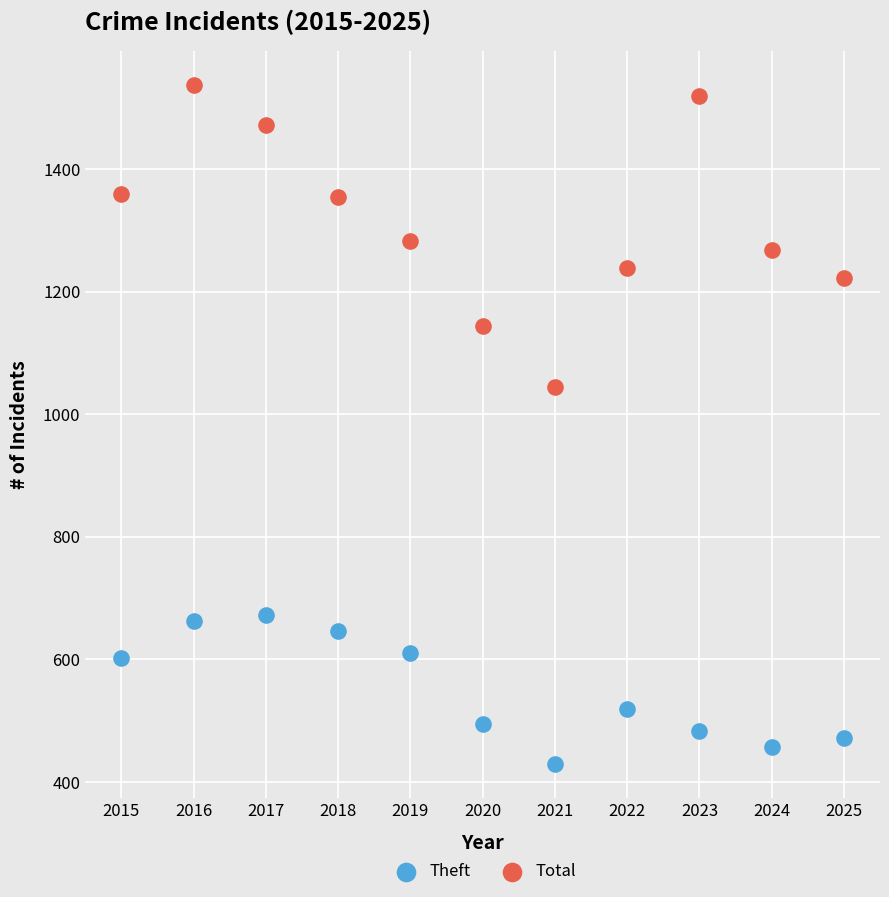

In the Theft series, what Y value is closest to 551?

519